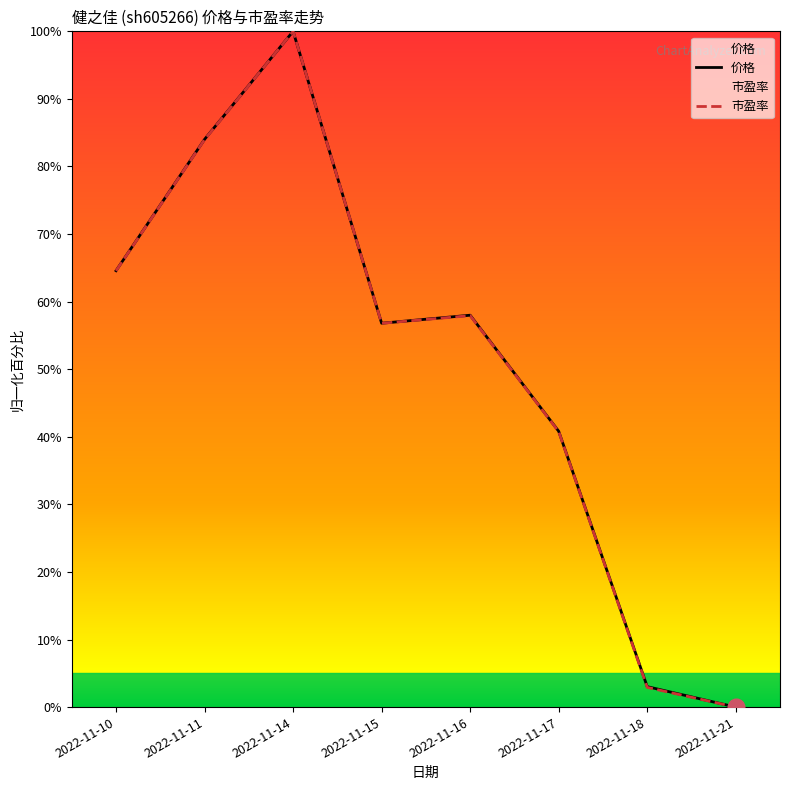

What are all the series names shown in the legend?

价格, 市盈率